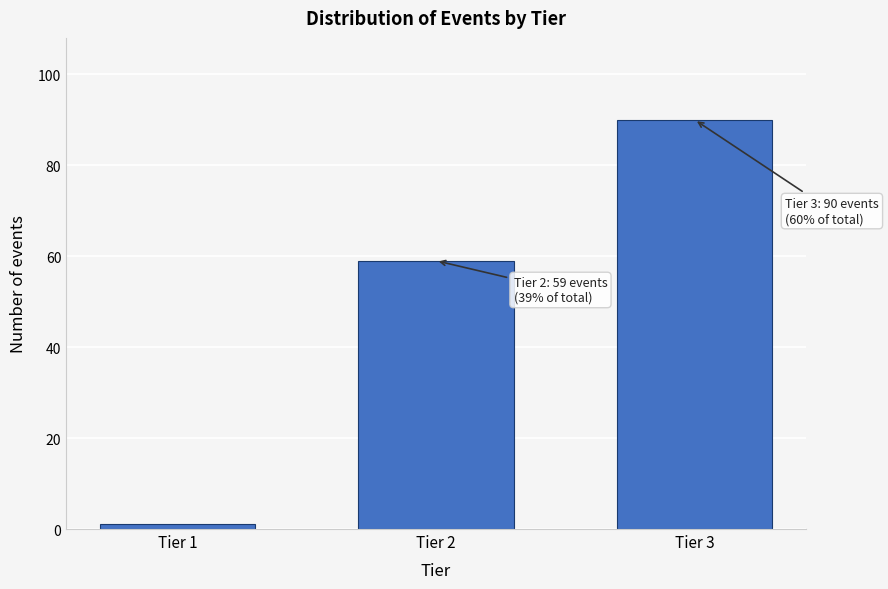

Reading left to right, extract all data points from this chart.

Tier 1=1	Tier 2=59	Tier 3=90